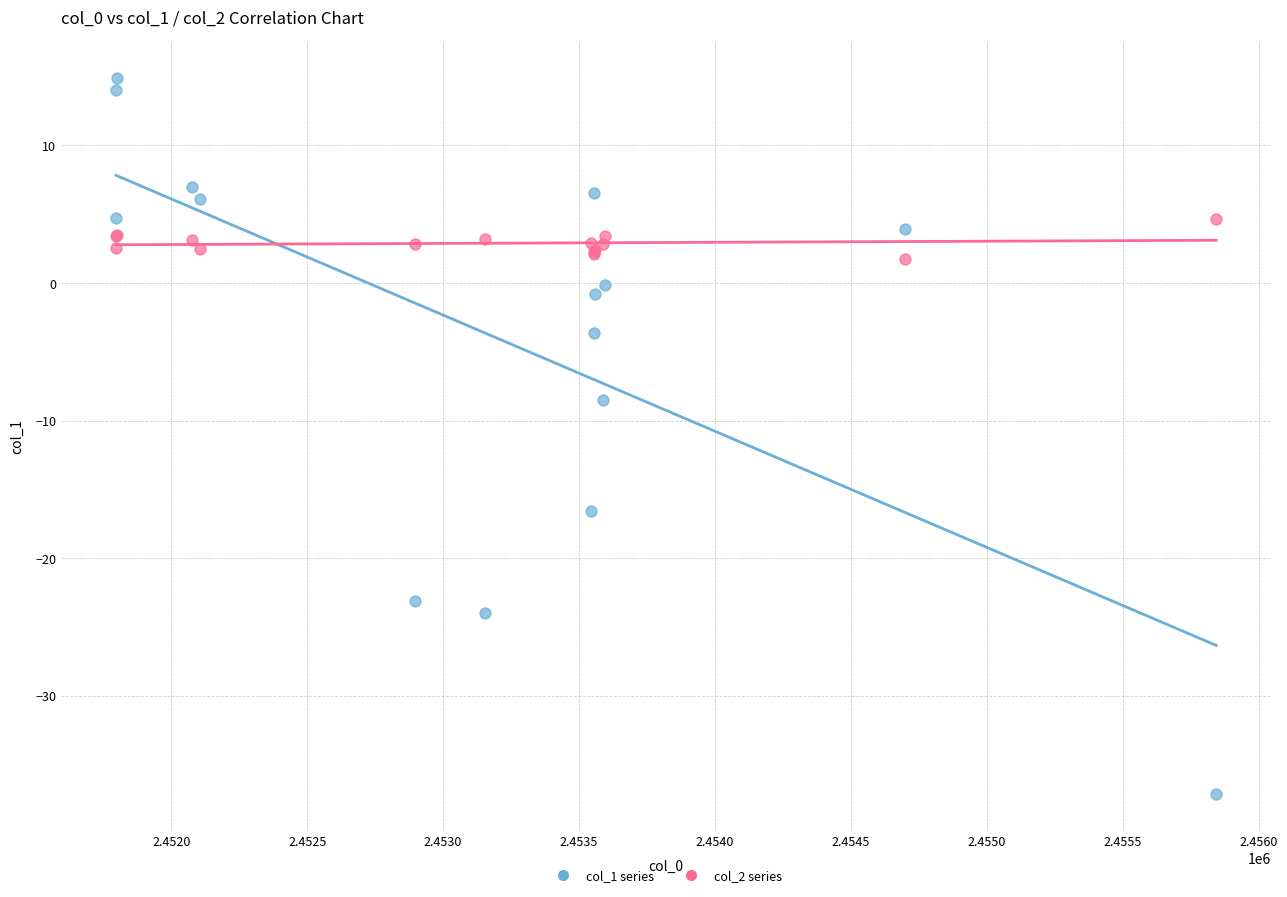

Which series reaches the maximum Y coordinate?

col_1 series